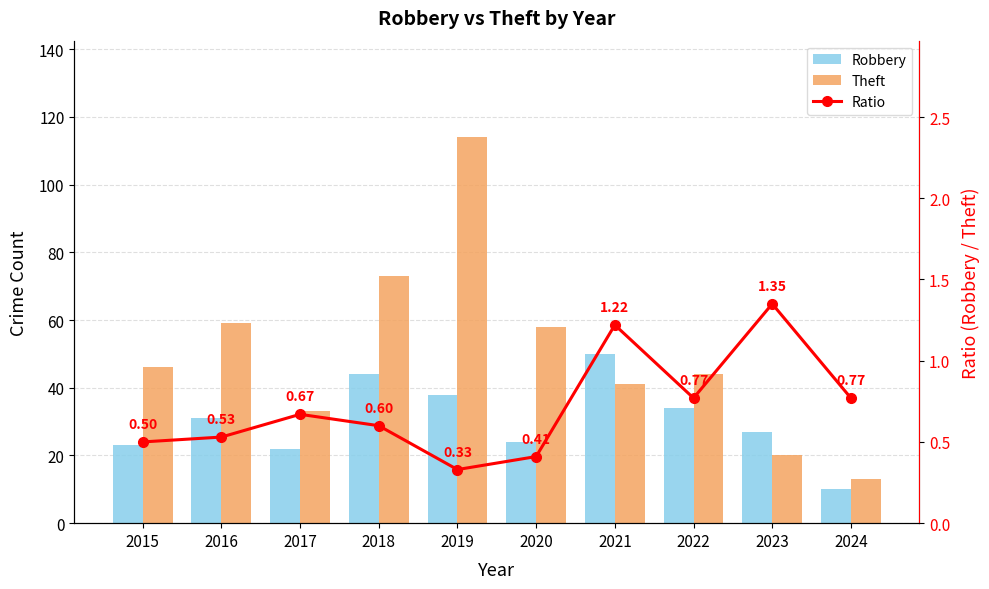

Is the value of Ratio at 2015 greater than the value of Robbery at 2015?

No